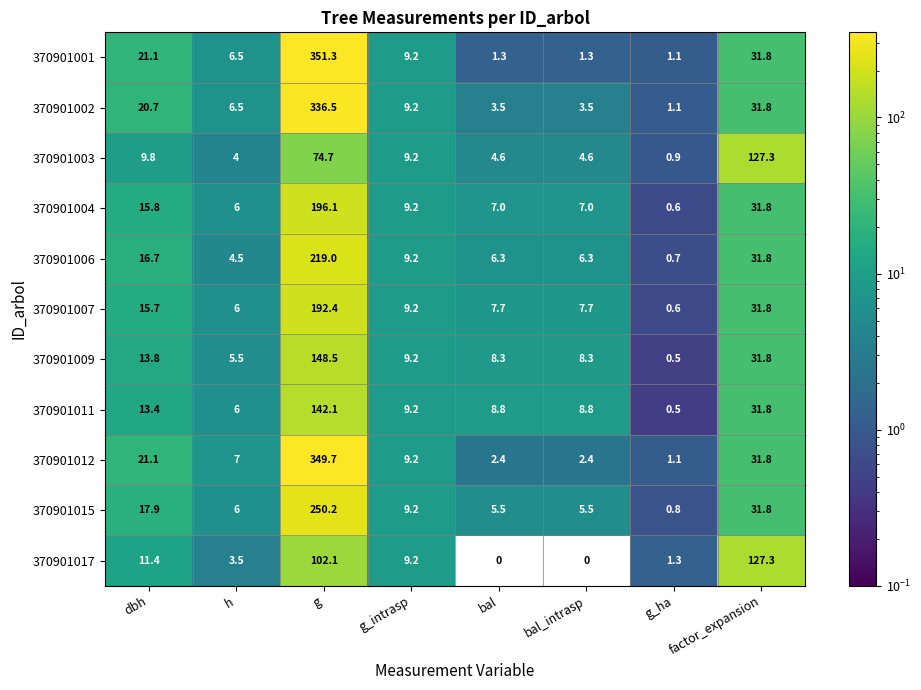

Count the number of categories in the chart.

8